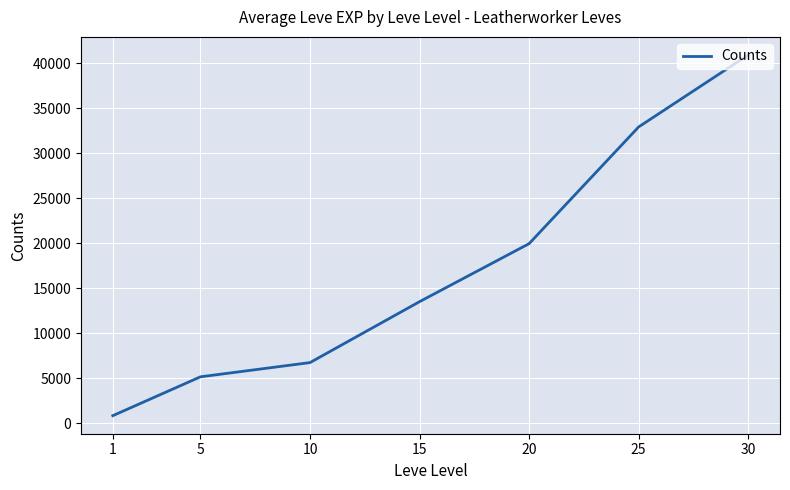

What is the minimum value shown in the chart?

853.3